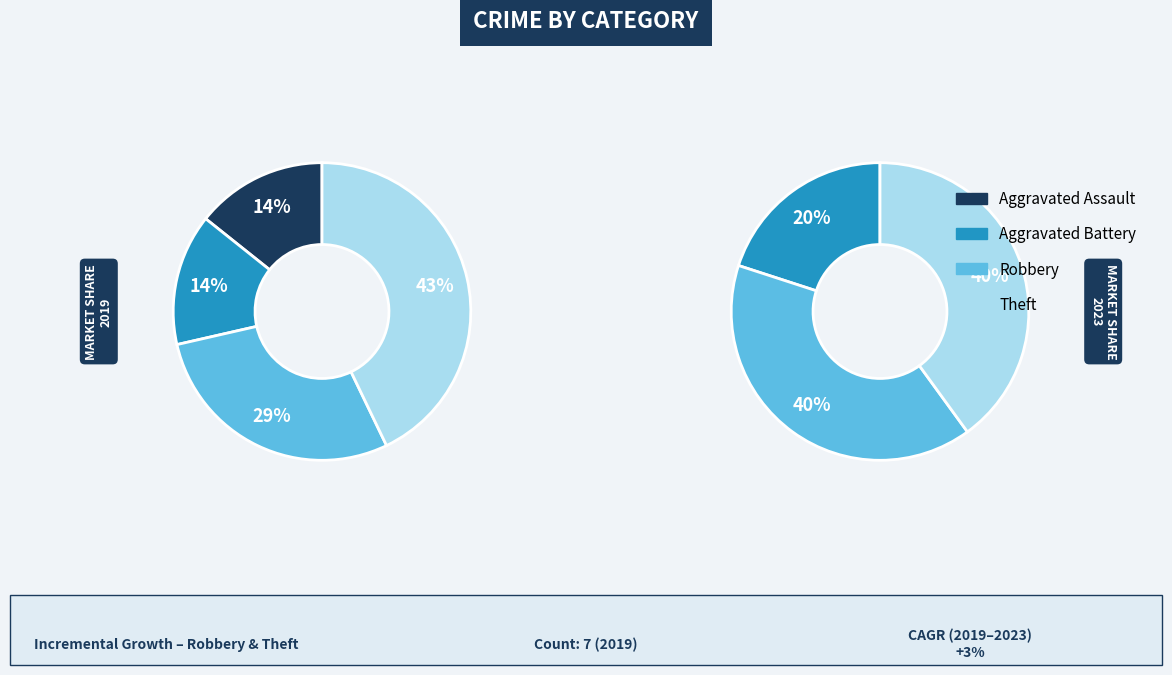

Is it true that Theft is 43% of the pie?

True